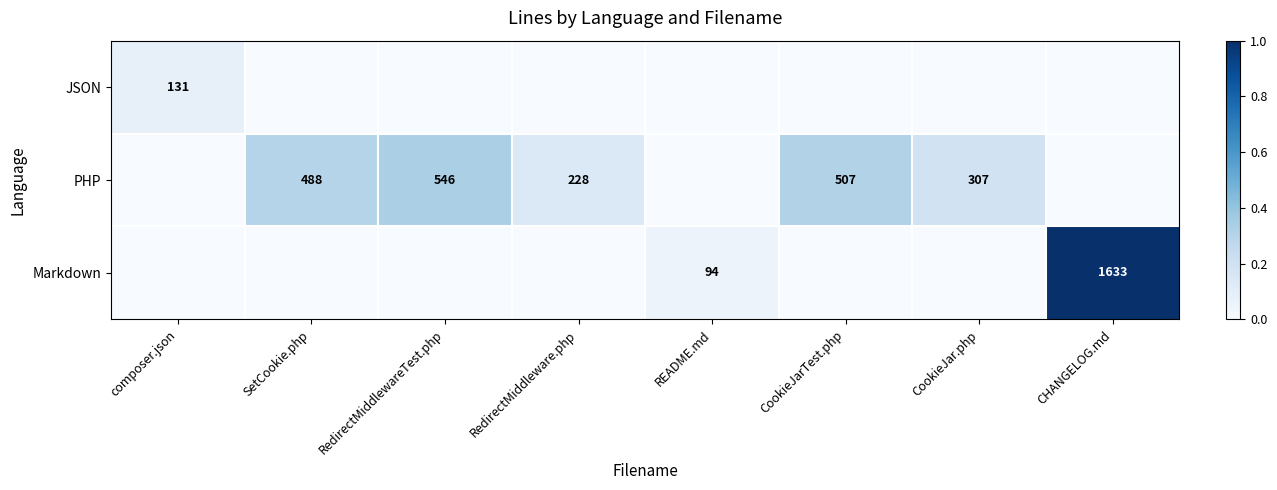

Is it true that Markdown equals 126 at README.md?

False